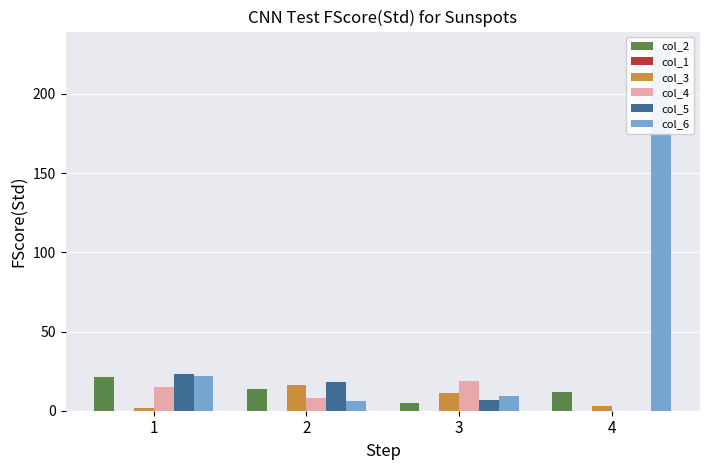

Is the value of col_3 at 1 greater than the value of col_6 at 1?

No